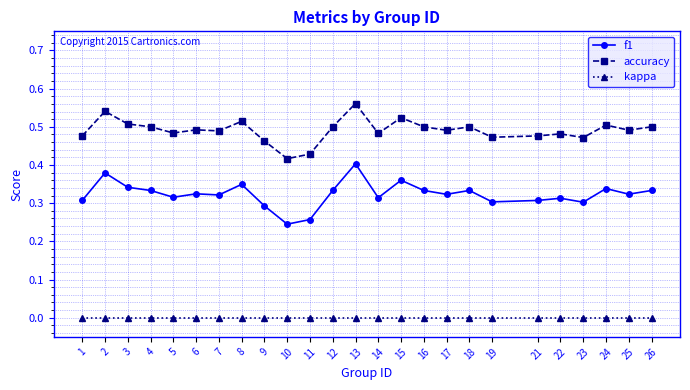

How many lines are shown in the chart?

3